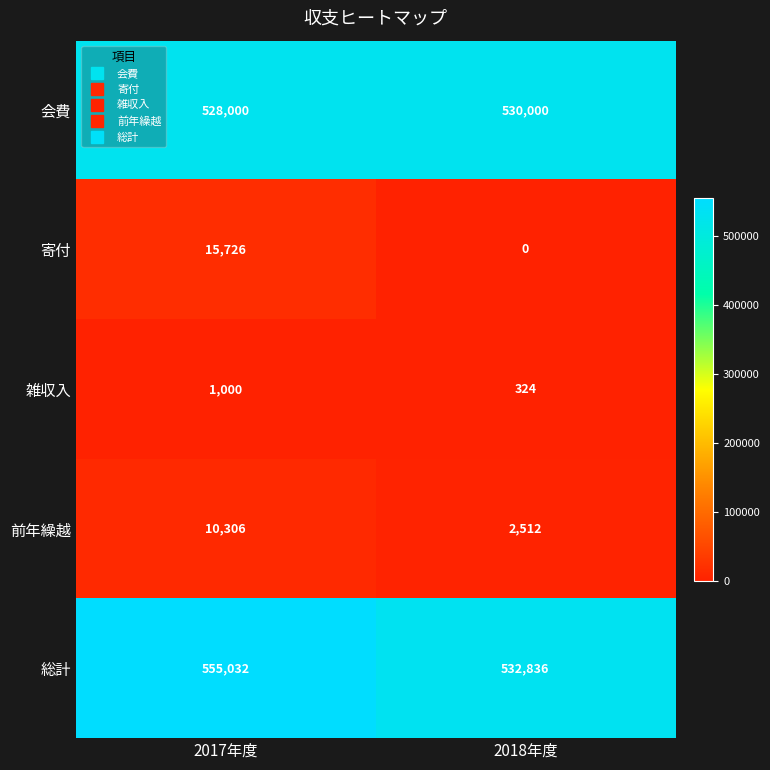

Rank the series at 2017年度 from highest to lowest value.

総計, 会費, 寄付, 前年繰越, 雑収入